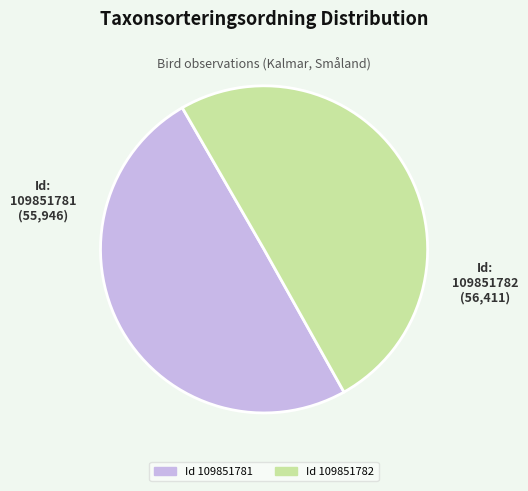

The 109851781 slice represents 58% of the pie. True or false?

False